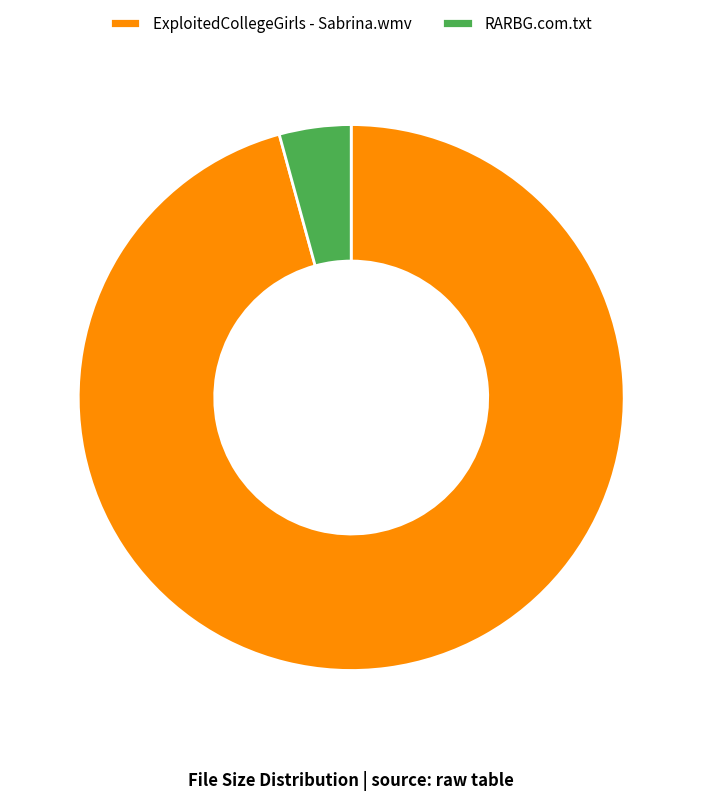

Rank the categories by value from lowest to highest.

RARBG.com.txt, ExploitedCollegeGirls - Sabrina.wmv